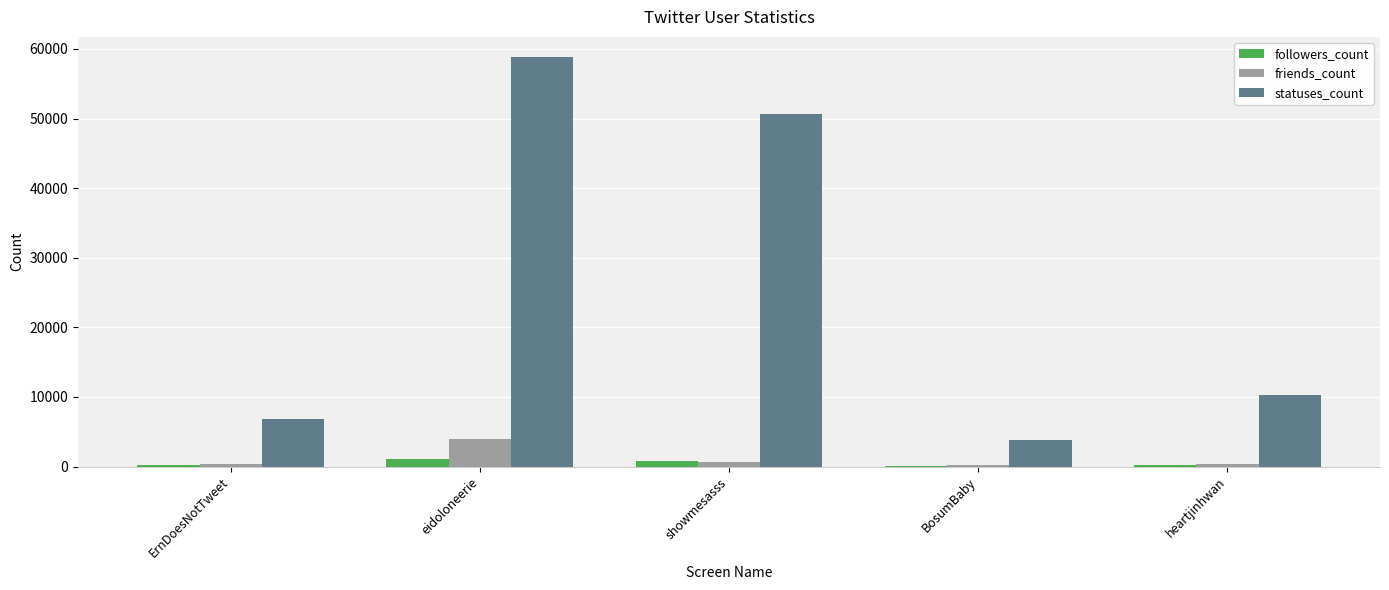

Which series has the largest total across all categories?

statuses_count